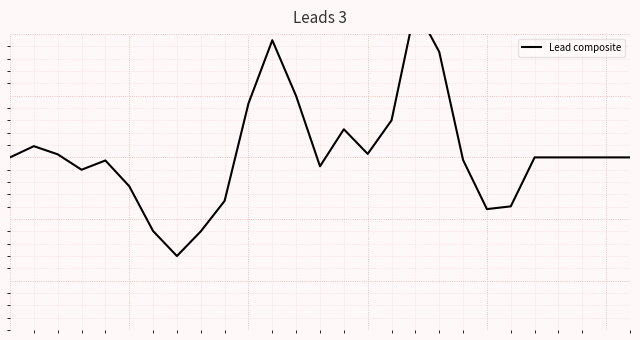

What is the difference between the maximum and minimum values?

4.0